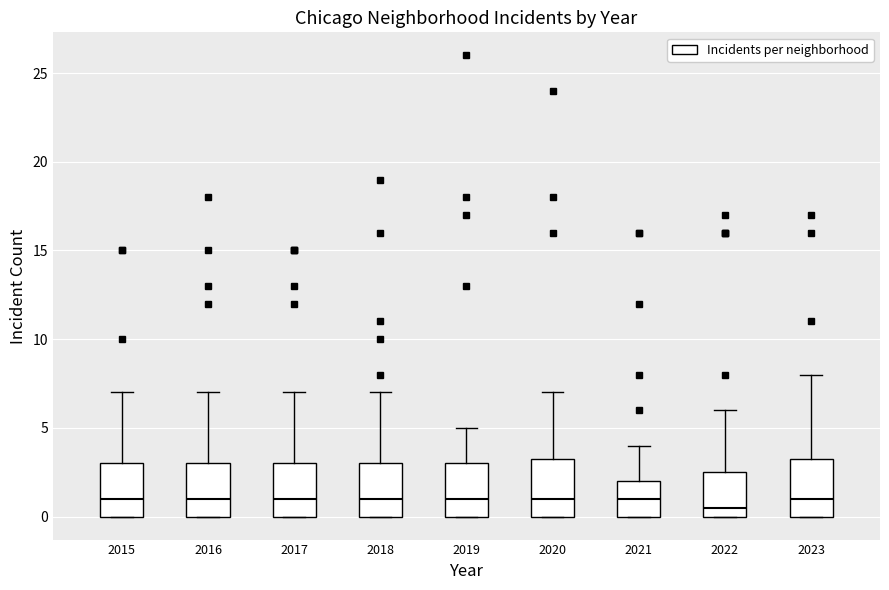

Reading left to right, read every box against the y-axis: the position of its median line, the range the box covers, and the ends of its whiskers. The values are not printed on the chart, so give them approximately, as read against the axis.

2015: median 1.0, box 0.0 to 3.0, whiskers 0.0 to 7.0
2016: median 1.0, box 0.0 to 3.0, whiskers 0.0 to 7.0
2017: median 1.0, box 0.0 to 3.0, whiskers 0.0 to 7.0
2018: median 1.0, box 0.0 to 3.0, whiskers 0.0 to 7.0
2019: median 1.0, box 0.0 to 3.0, whiskers 0.0 to 5.0
2020: median 1.0, box 0.0 to 3.5, whiskers 0.0 to 7.0
2021: median 1.0, box 0.0 to 2.0, whiskers 0.0 to 4.0
2022: median 0.5, box 0.0 to 2.5, whiskers 0.0 to 6.0
2023: median 1.0, box 0.0 to 3.5, whiskers 0.0 to 8.0